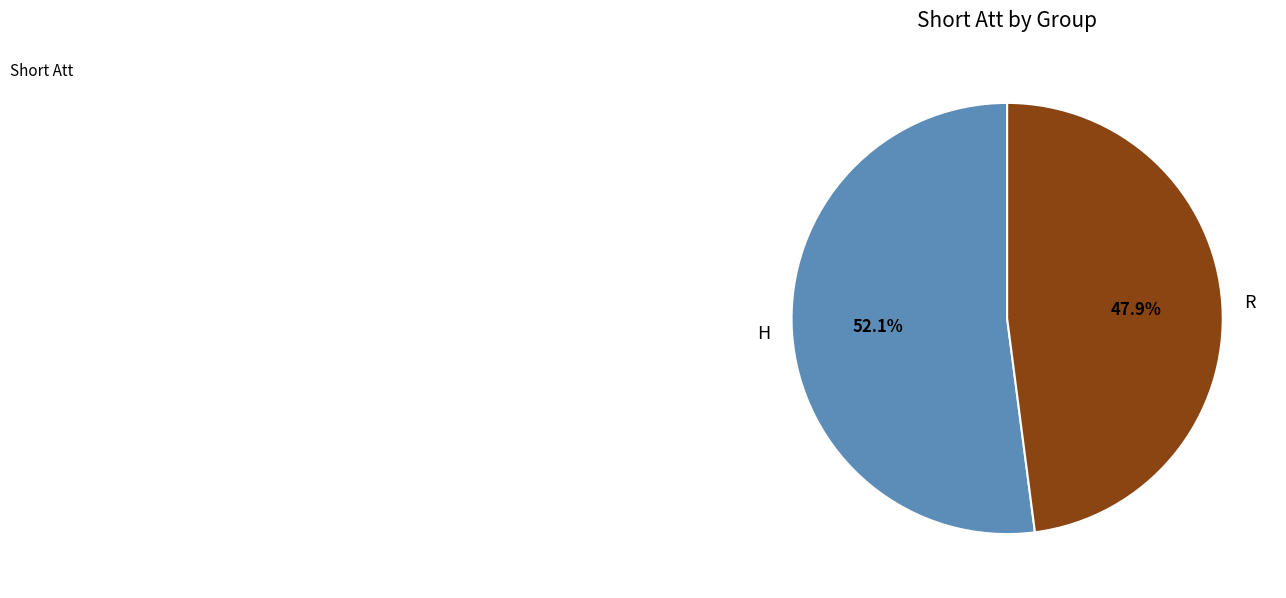

Combined, what portion of the pie is H and R?

100.0%